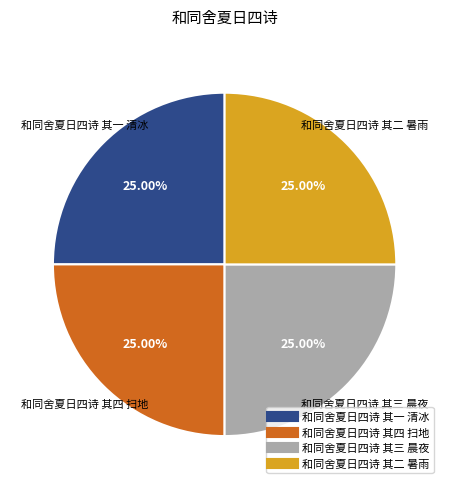

What is the total percentage of 和同舍夏日四诗 其三 晨夜 and 和同舍夏日四诗 其四 扫地?

50.0%